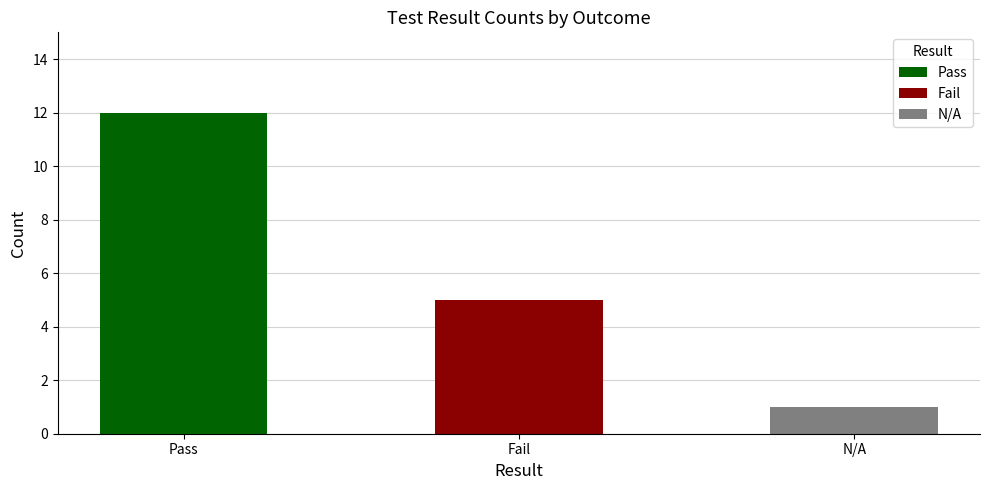

How many groups of bars are there?

3